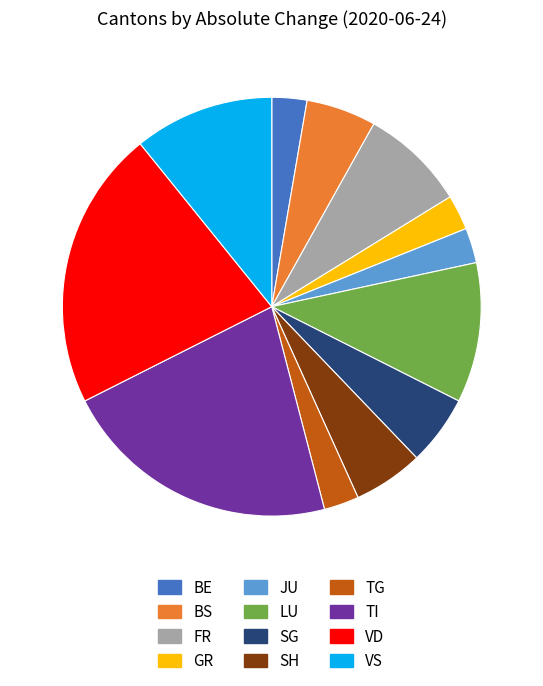

Is there any slice that represents more than half of the pie?

No